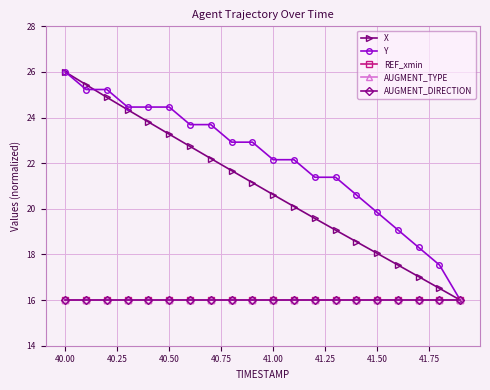

Is this an area chart (filled region under the line)?

No